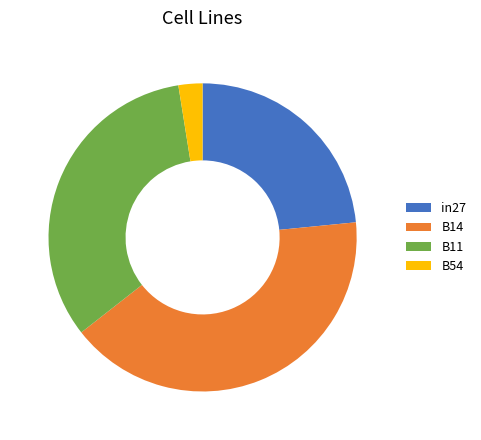

Rank the categories by value from lowest to highest.

B54, in27, B11, B14